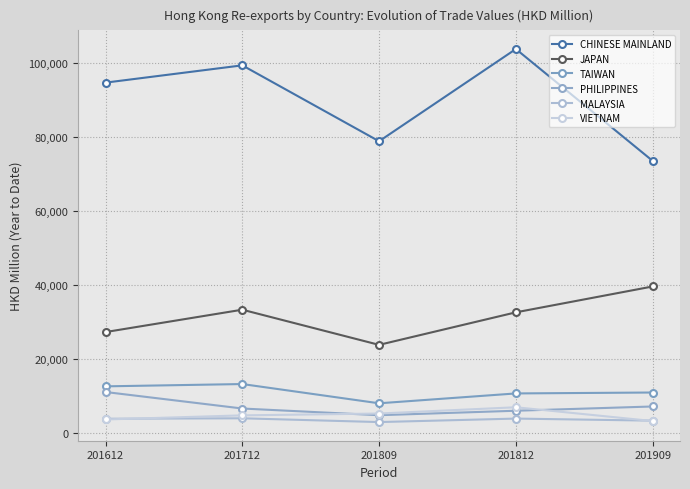

How many interior local valleys does the PHILIPPINES series have?

1